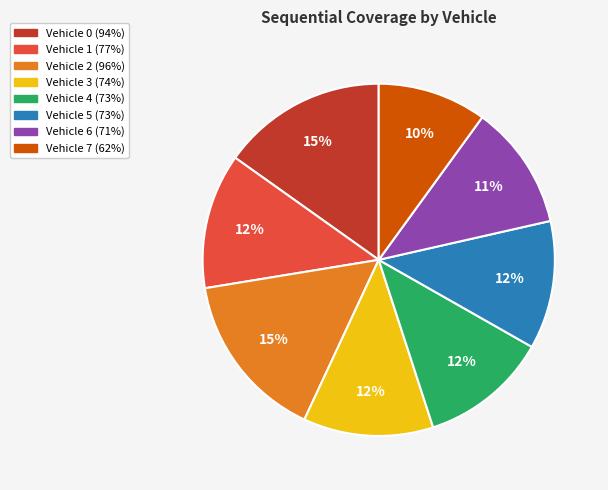

Count the number of slices in the pie.

8